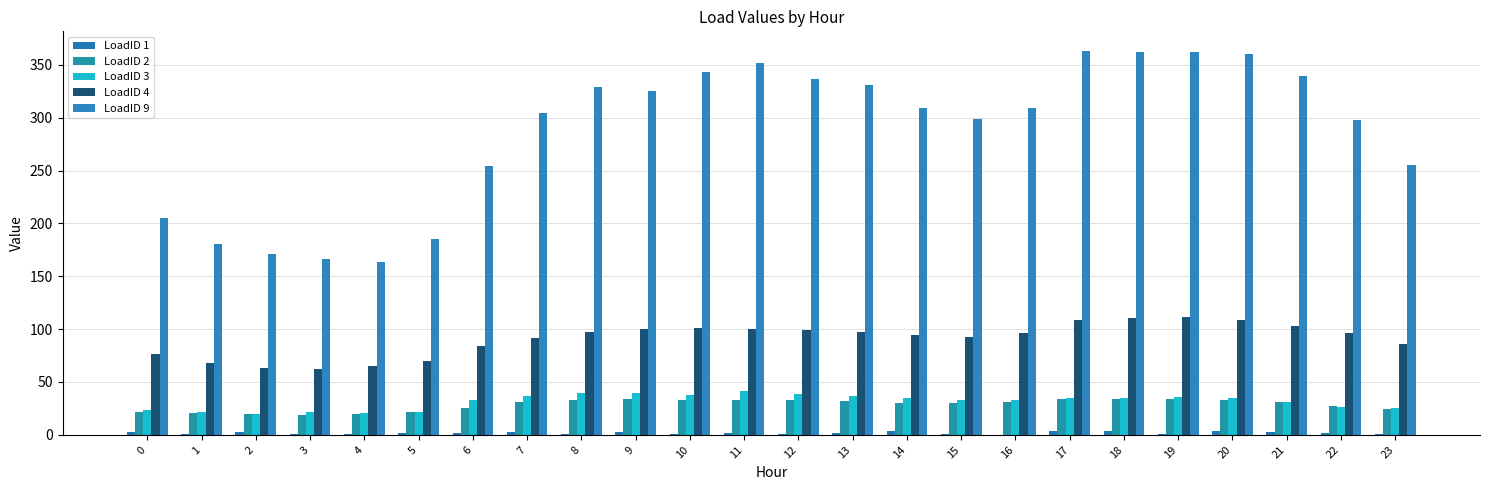

Which series changed the most between 12 and 15?

LoadID 9